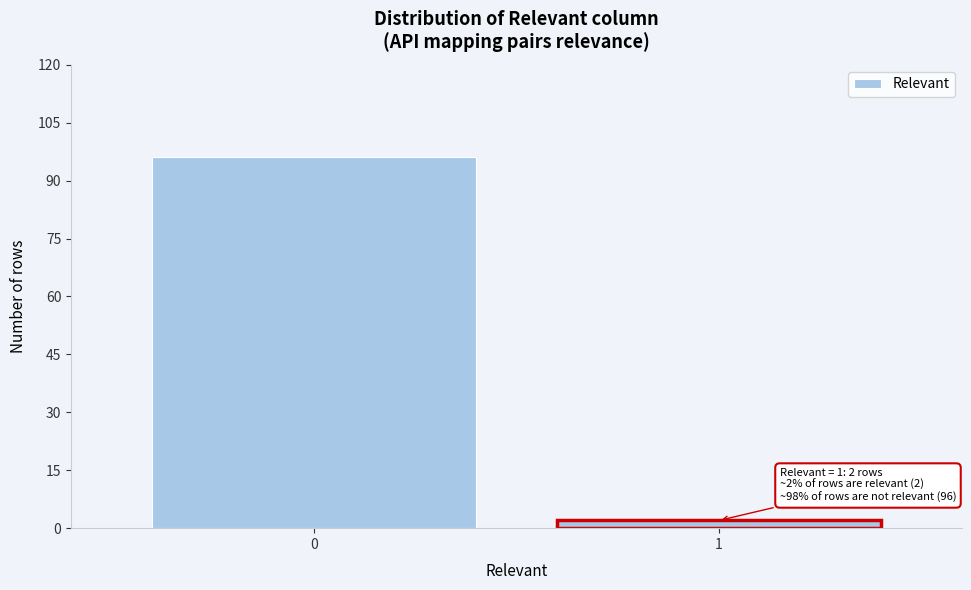

Reading right to left, list all the values displayed in this chart.

1=2	0=96